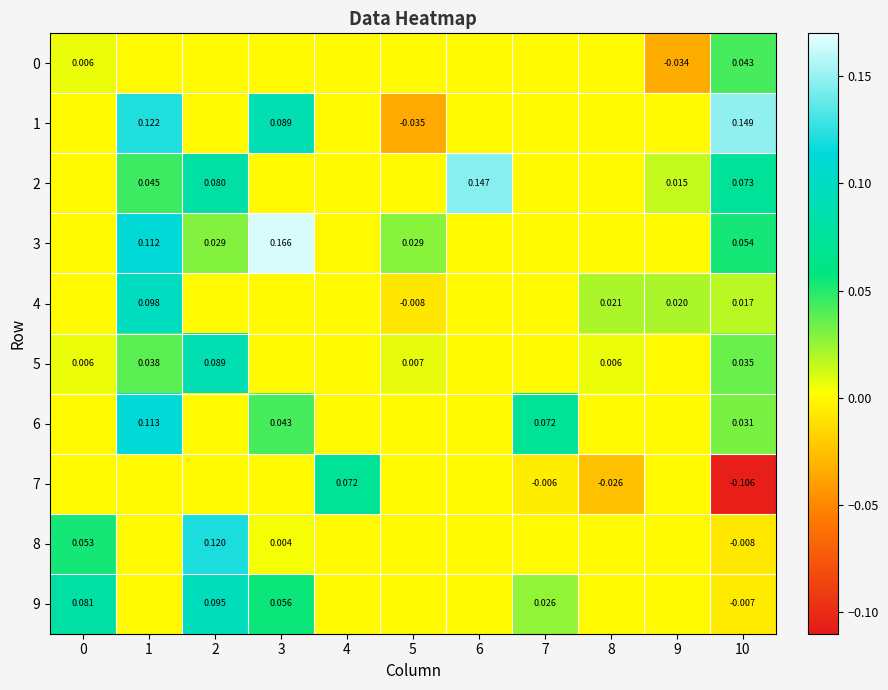

The 3 series shows 0.1 at 0. True or false?

False